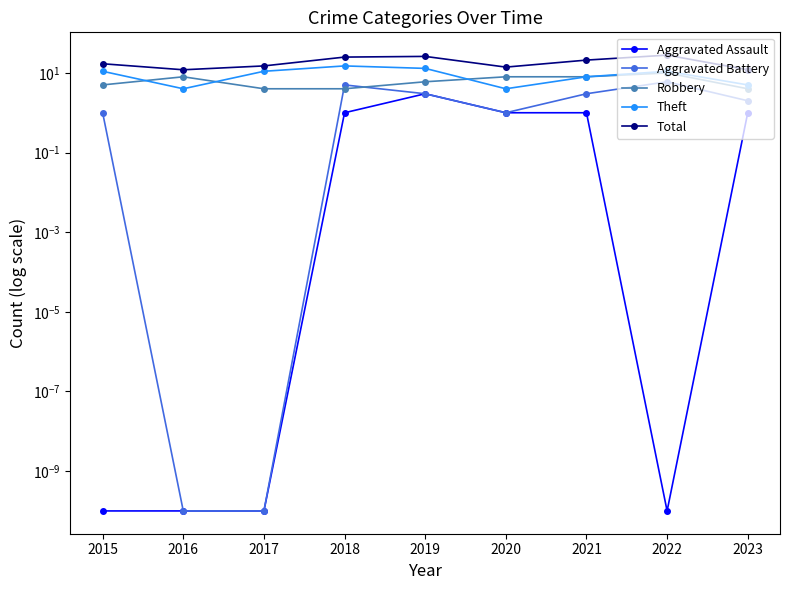

Reading left to right, transcribe all the data shown in this chart.

Aggravated Assault: 2015=0.0	2016=0.0	2017=0.0	2018=1.0	2019=3.0	2020=1.0	2021=1.0	2022=0.0	2023=1.0
Aggravated Battery: 2015=1.0	2016=0.0	2017=0.0	2018=5.0	2019=3.0	2020=1.0	2021=3.0	2022=6.0	2023=2.0
Robbery: 2015=5.0	2016=8.0	2017=4.0	2018=4.0	2019=6.0	2020=8.0	2021=8.0	2022=10.0	2023=4.0
Theft: 2015=11.0	2016=4.0	2017=11.0	2018=15.0	2019=13.0	2020=4.0	2021=8.0	2022=11.0	2023=5.0
Total: 2015=17.0	2016=12.0	2017=15.0	2018=25.0	2019=26.0	2020=14.0	2021=21.0	2022=28.0	2023=12.0